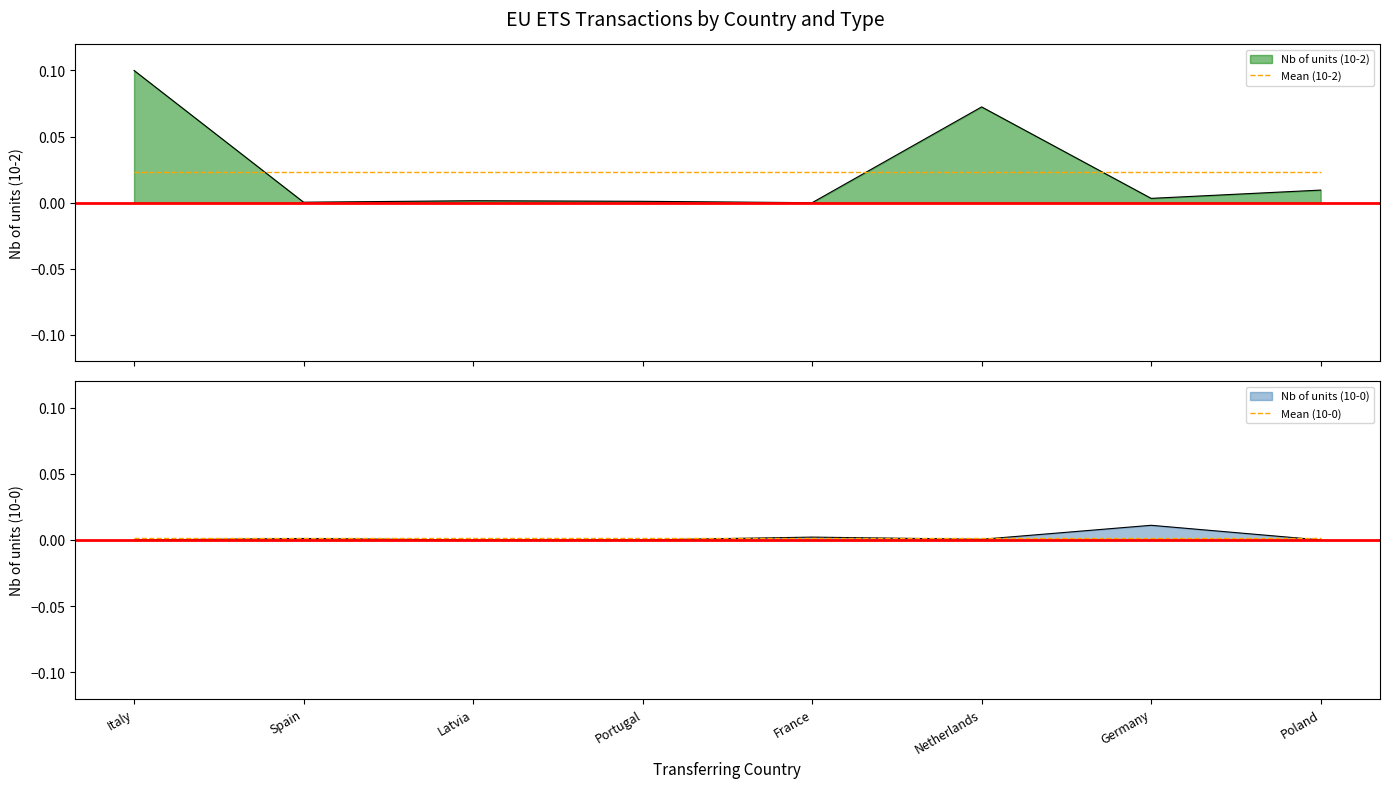

Is it true that Mean (10-2) equals 0.0 at Germany?

False